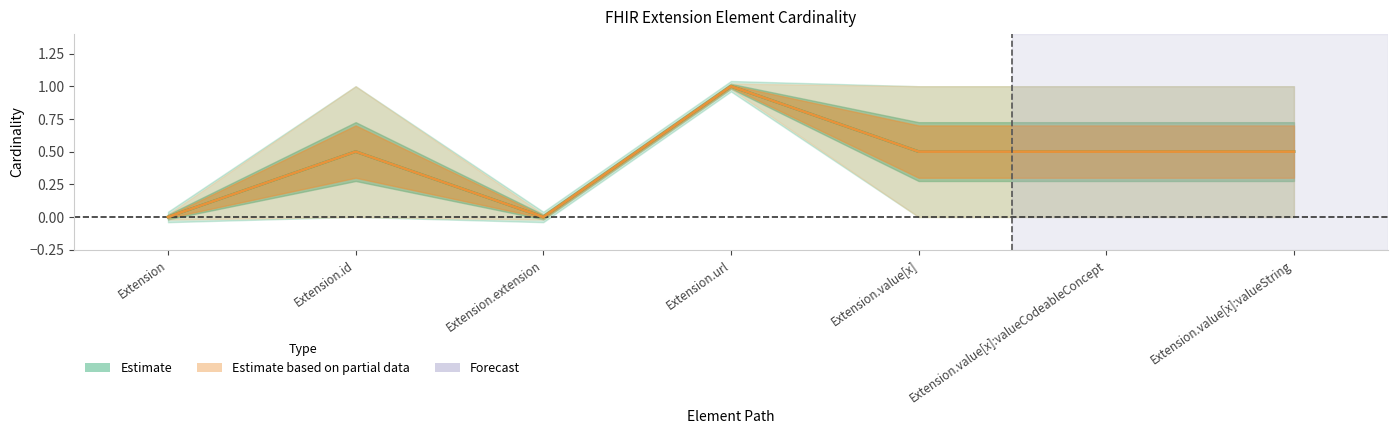

True or false: Min and Max intersect in this chart.

False